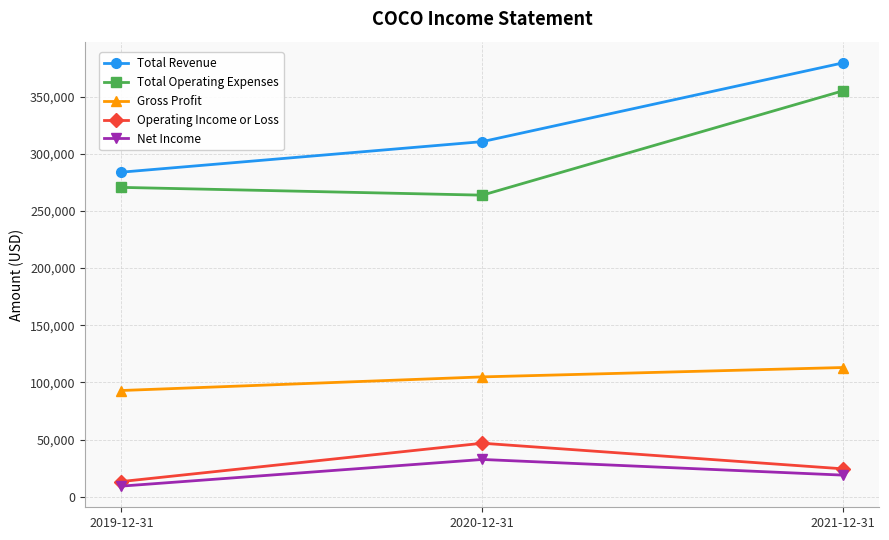

What are all the series names shown in the legend?

Total Revenue, Total Operating Expenses, Gross Profit, Operating Income or Loss, Net Income